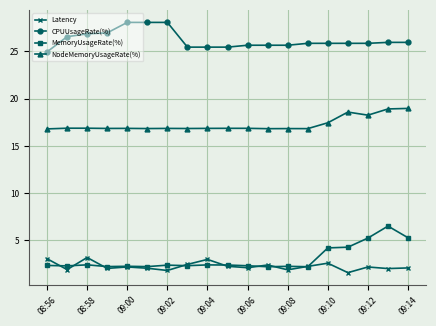

List the series in order of their peak value, highest first.

CPUUsageRate(%), NodeMemoryUsageRate(%), MemoryUsageRate(%), Latency